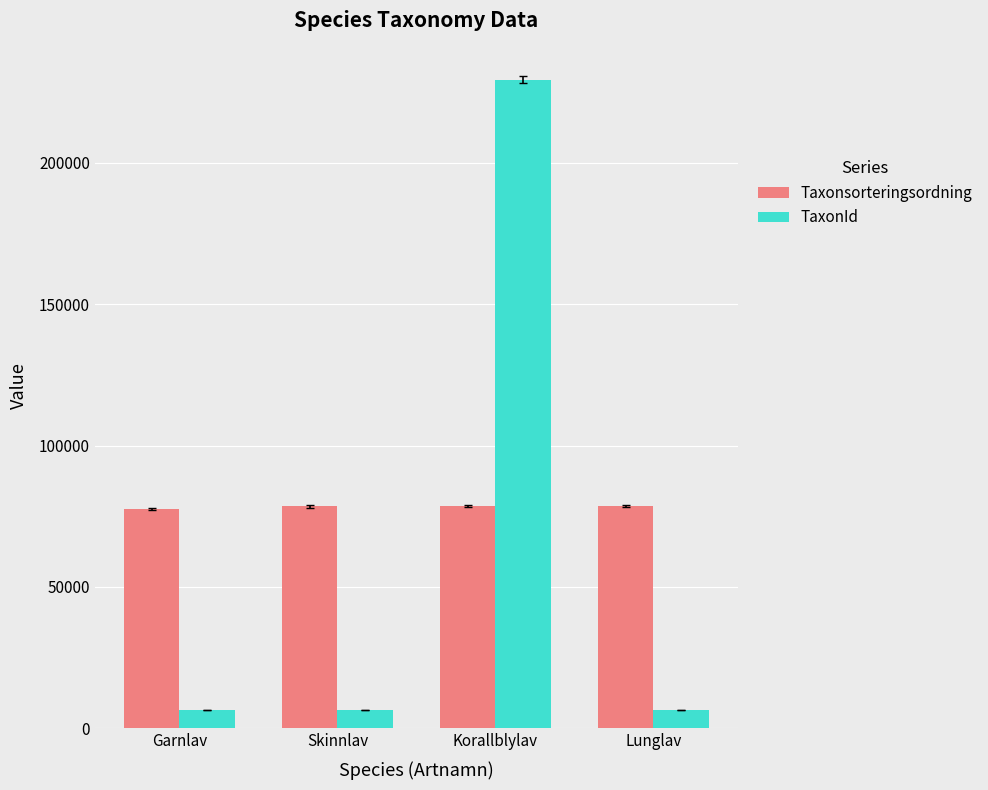

True or false: Taxonsorteringsordning has a value of 78569 at Lunglav.

True